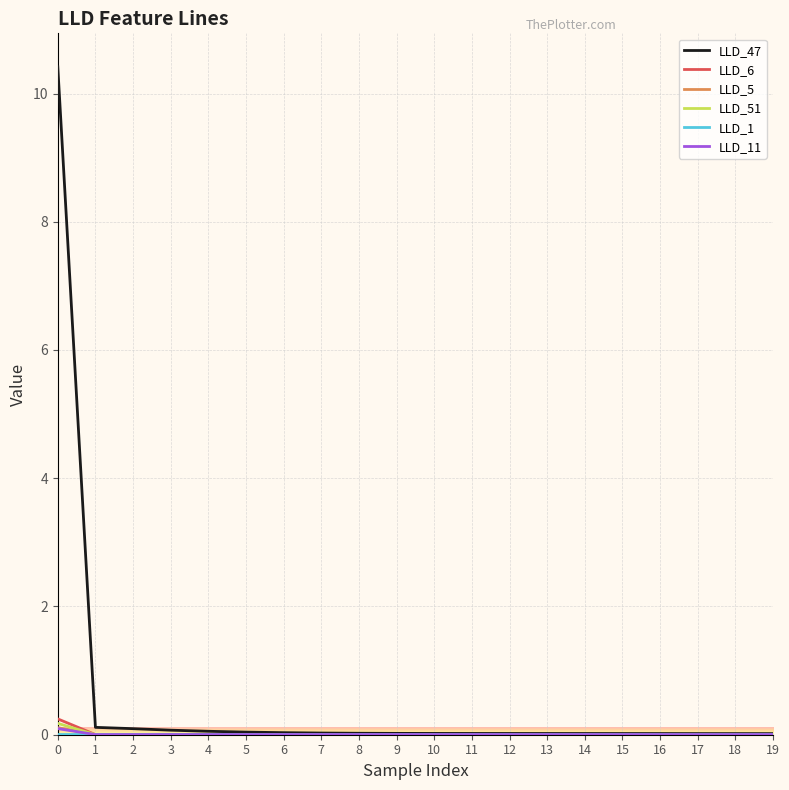

Which series has the widest spread of values?

LLD_47